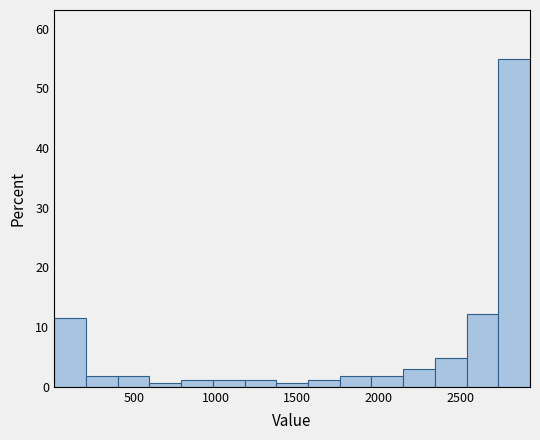

Around what value on the x-axis is the tallest bar? Give the approximate position of its centre, as read against the axis.

2850